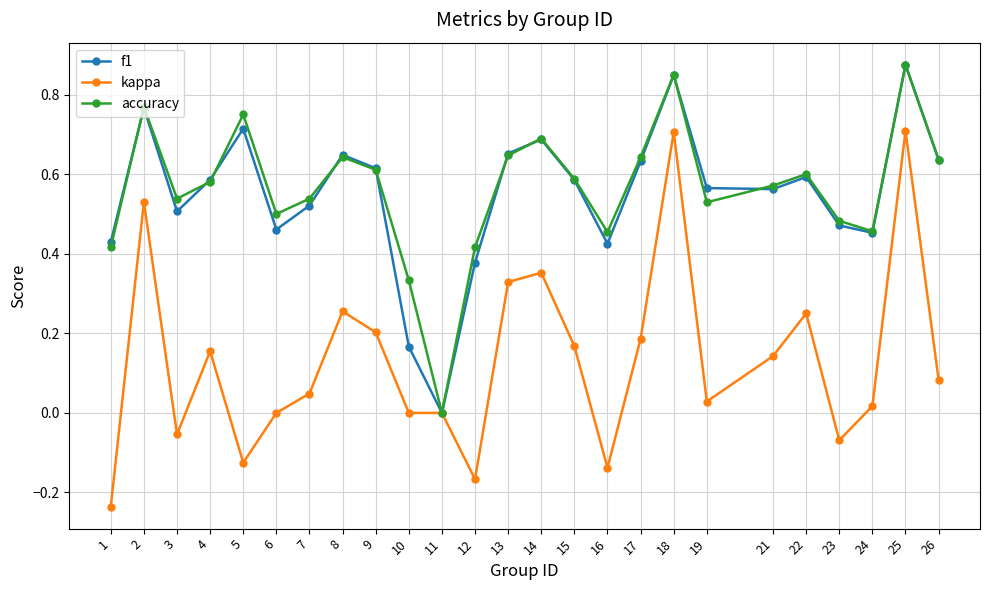

Is the value of kappa at 24 greater than the value of f1 at 24?

No